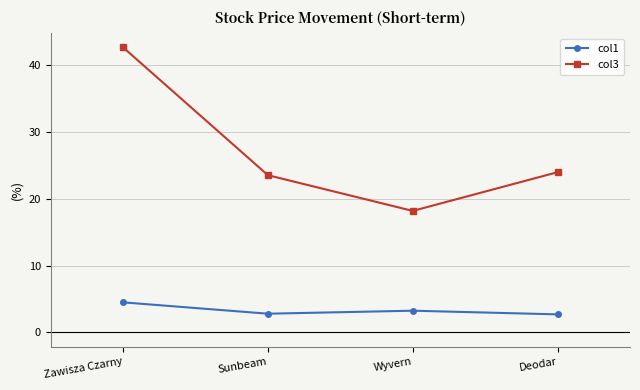

Is the value of col3 at Sunbeam greater than the value of col1 at Wyvern?

Yes